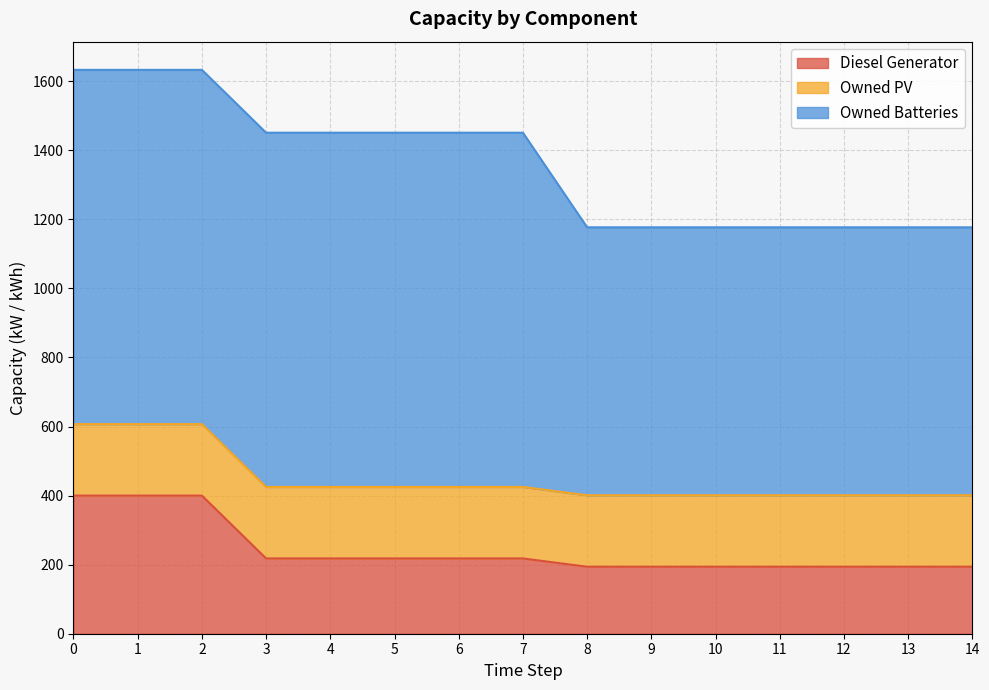

The Owned PV series shows 207 at 13. True or false?

True